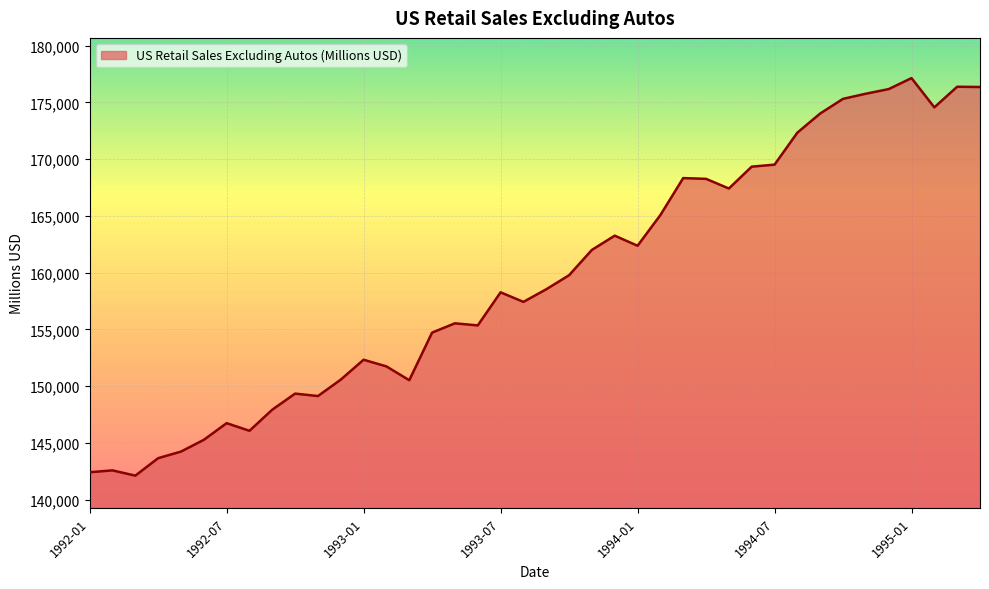

What is the maximum value shown in the chart?

177136